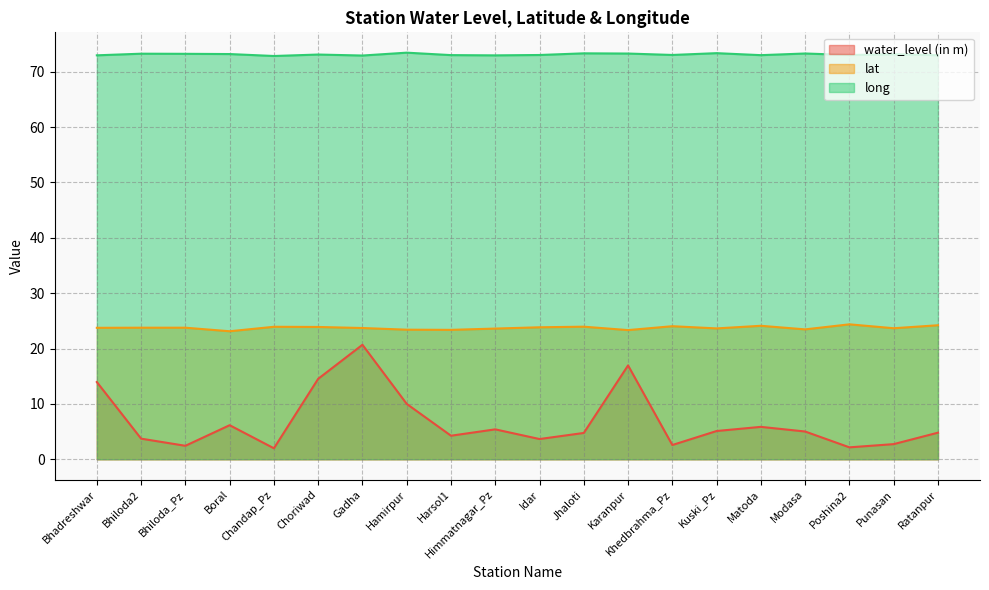

List the series in order of their overall mean, lowest first.

water_level (in m), lat, long